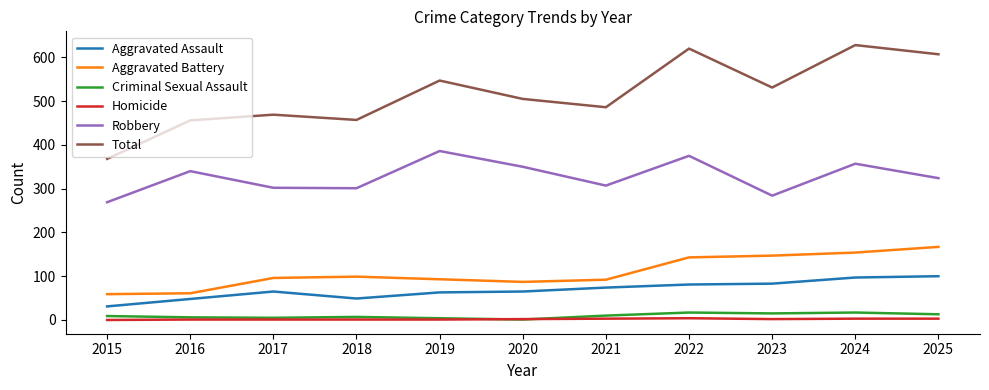

The value of Total at 2017 is 757. True or false?

False